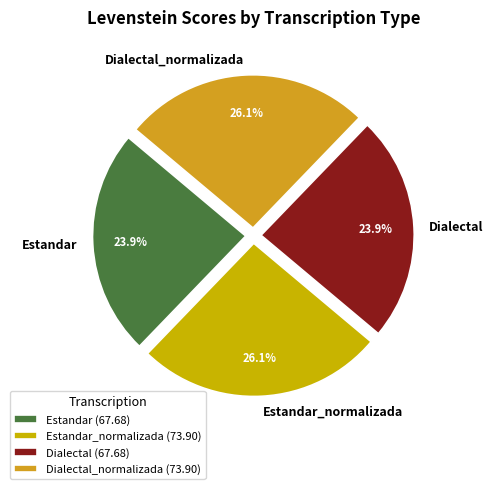

True or false: Estandar_normalizada accounts for 36% of the total.

False